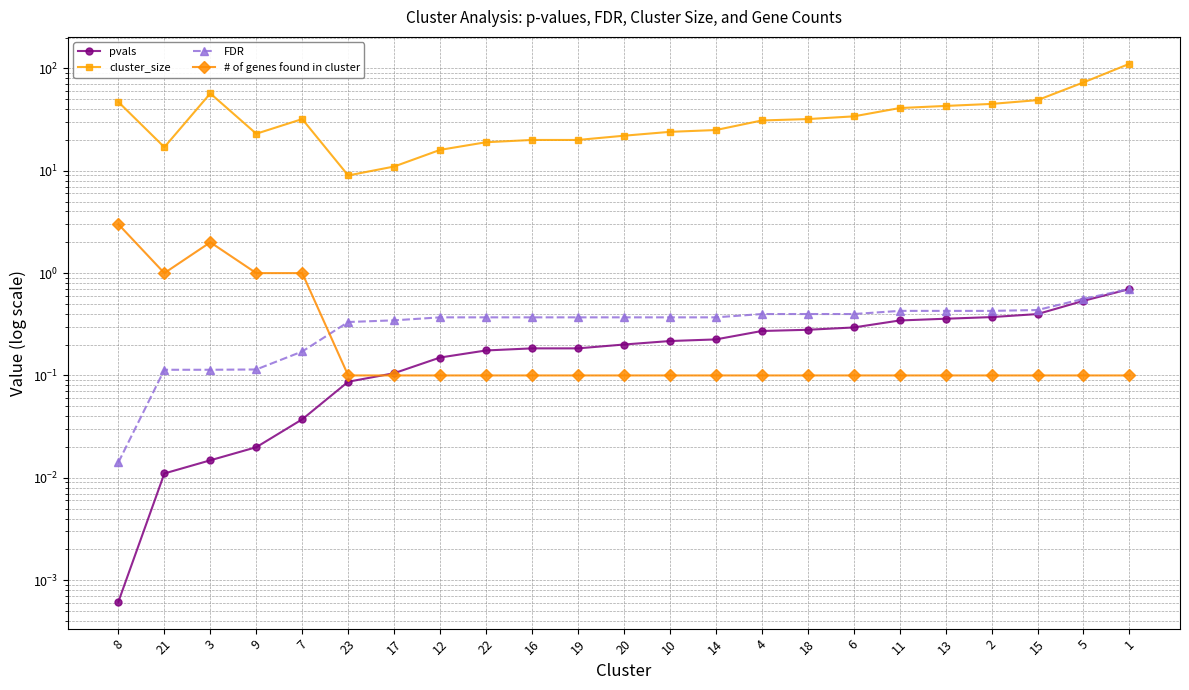

True or false: cluster_size and pvals intersect in this chart.

False